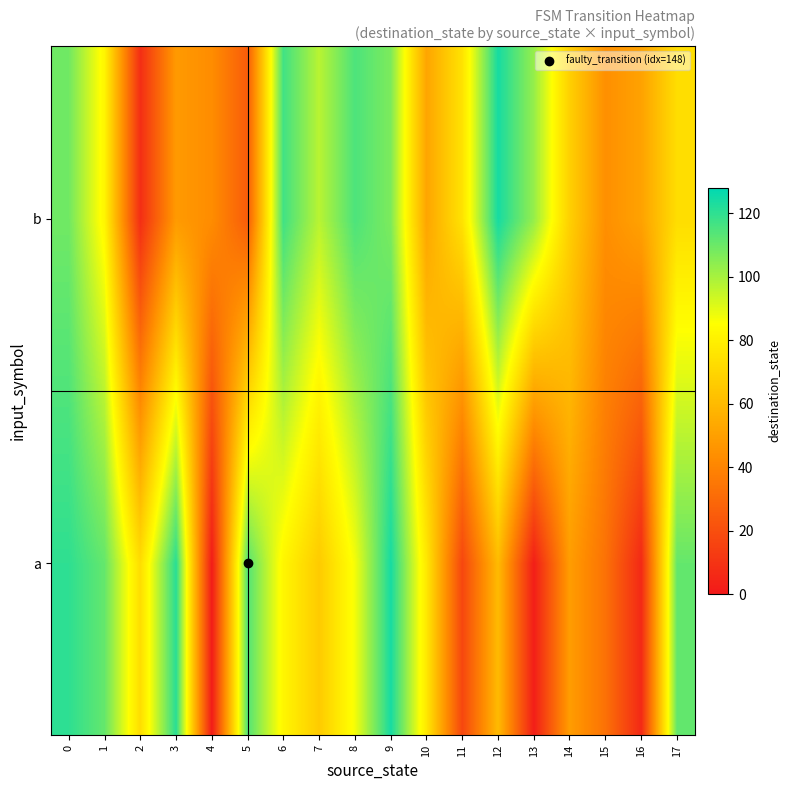

Reading left to right, extract all data points from this chart.

a: 0=120	1=111	2=73	3=121	4=1	5=114	6=82	7=66	8=87	9=124	10=77	11=17	12=60	13=2	14=49	15=33	16=6	17=111
b: 0=109	1=82	2=8	3=48	4=43	5=25	6=117	7=97	8=115	9=107	10=52	11=75	12=124	13=103	14=68	15=44	16=51	17=73